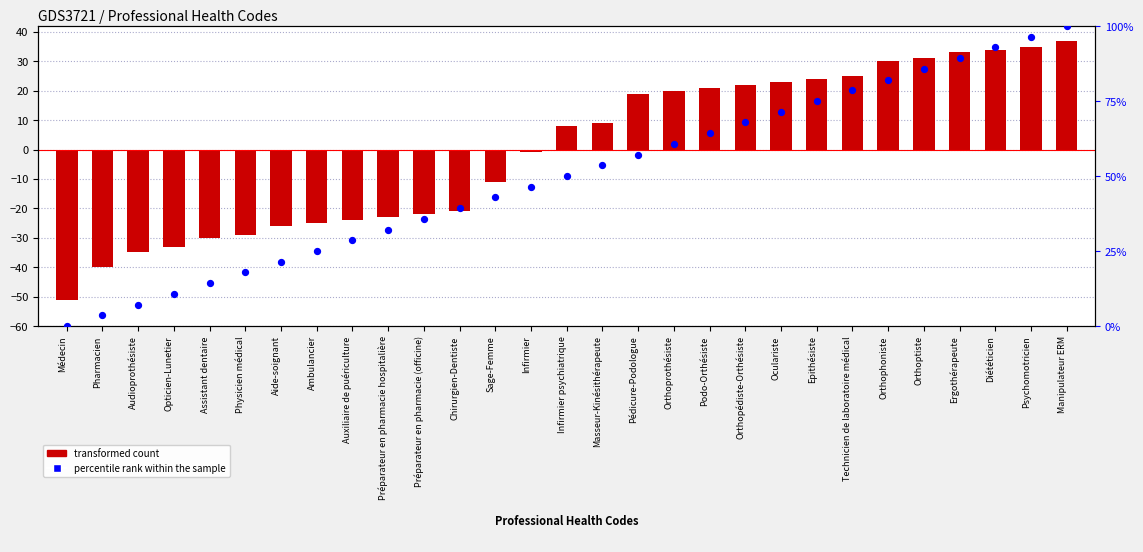

Which series has the largest total across all categories?

percentile rank within the sample